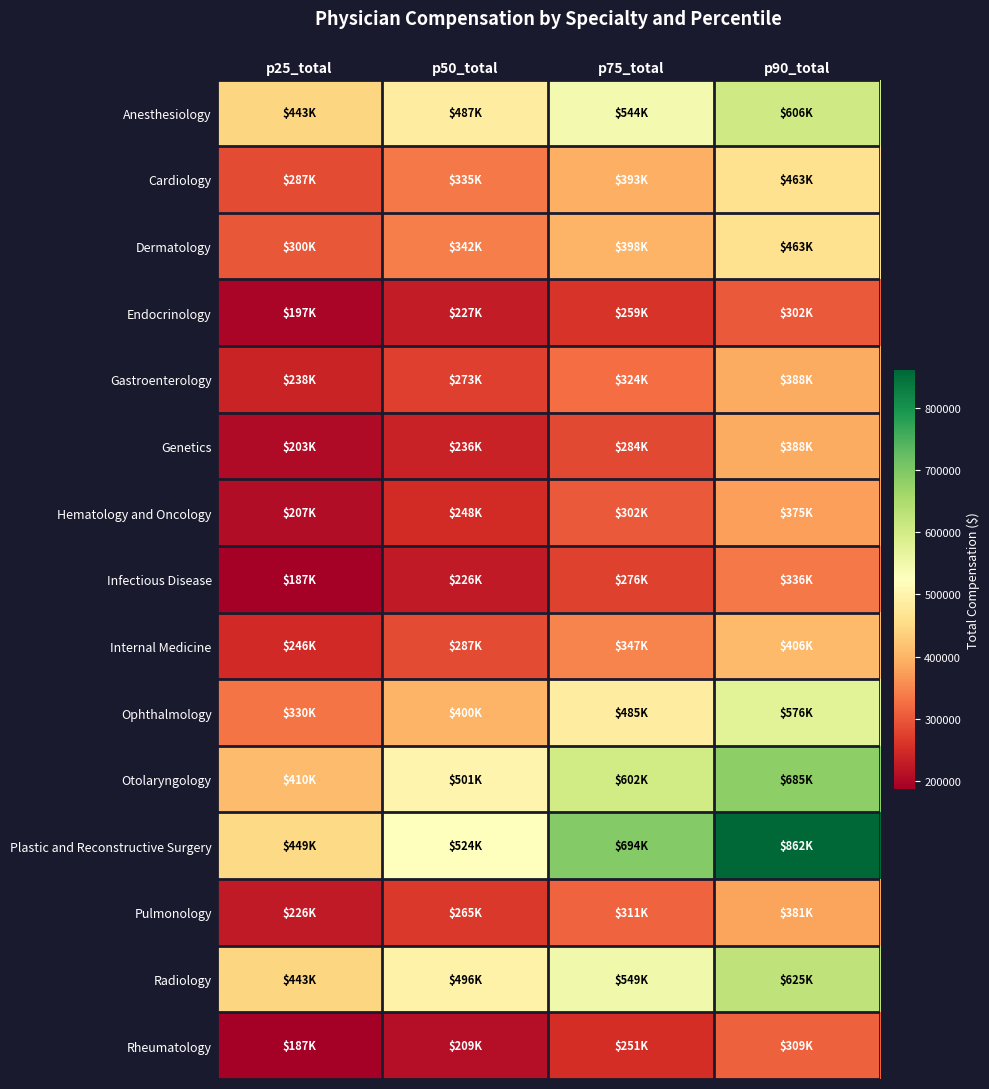

At p50_total, list the series in order from largest to smallest.

Plastic and Reconstructive Surgery, Otolaryngology, Radiology, Anesthesiology, Ophthalmology, Dermatology, Cardiology, Internal Medicine, Gastroenterology, Pulmonology, Hematology and Oncology, Genetics, Endocrinology, Infectious Disease, Rheumatology